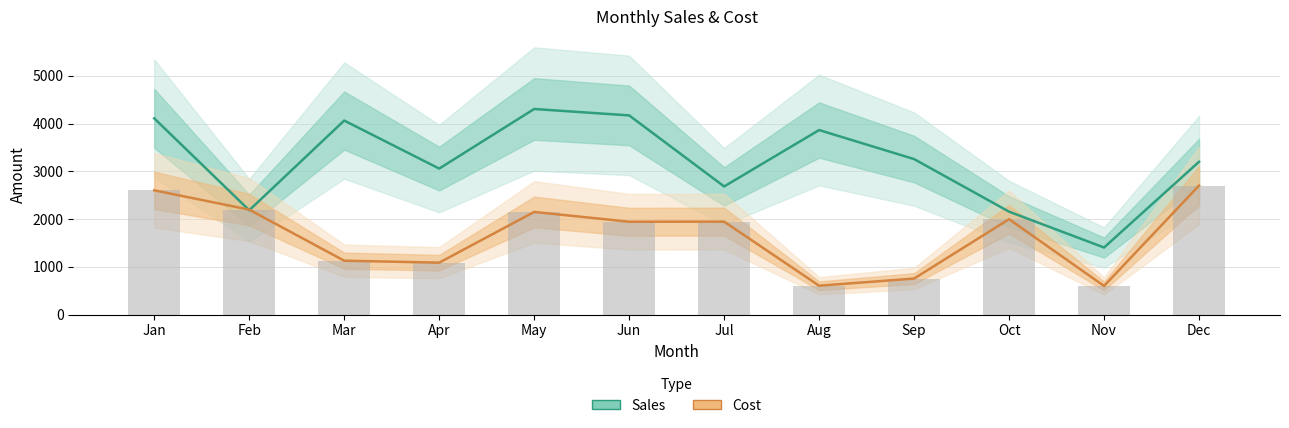

Between Feb and Jun, which series saw the biggest shift?

Sales